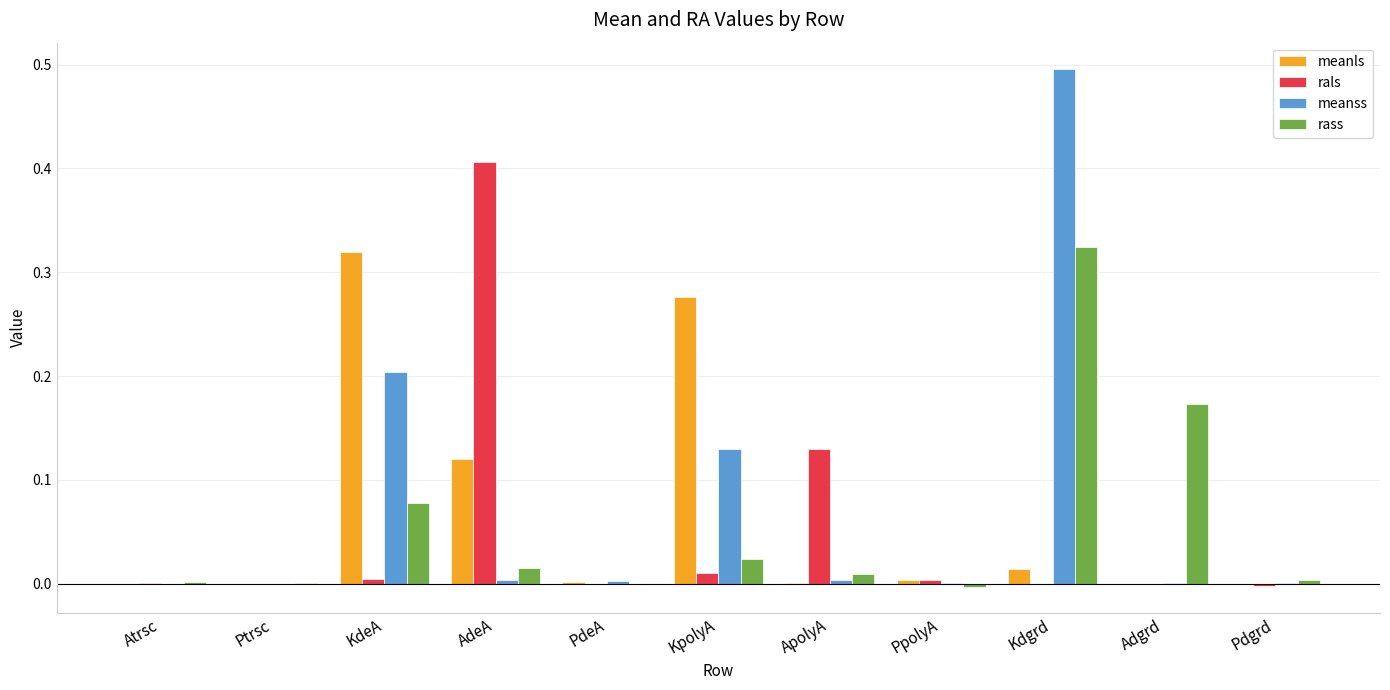

The value of rals at KpolyA is 0.0. True or false?

True